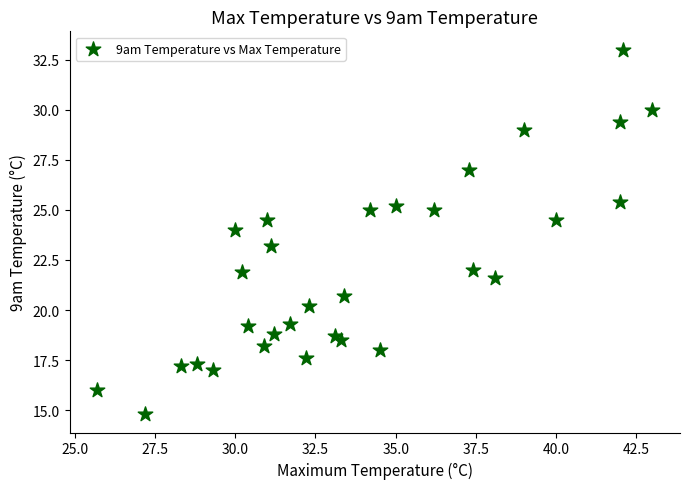

What is the range of X values (max minus min)?

17.3